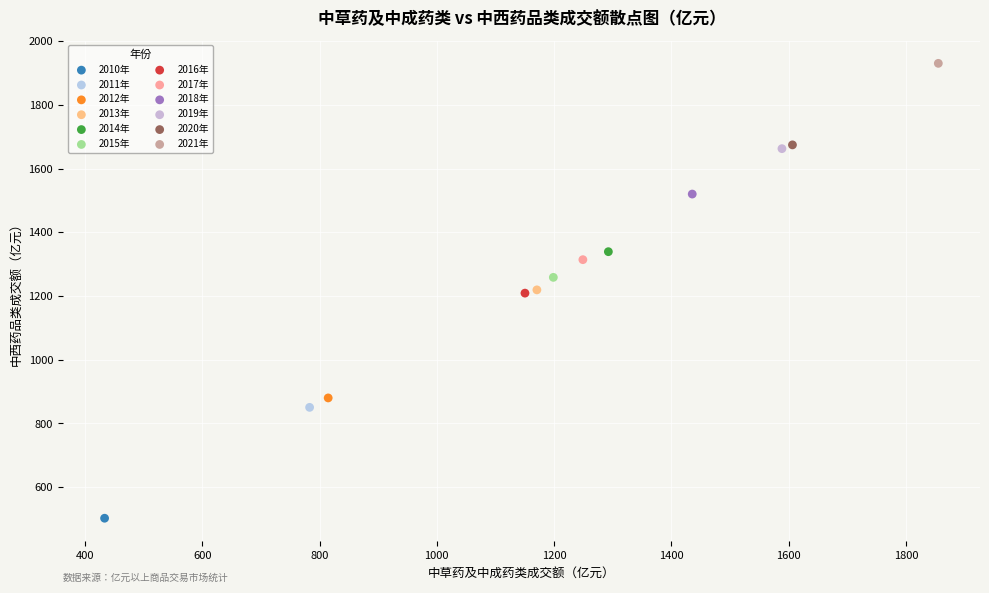

Which series reaches the maximum Y coordinate?

2021年